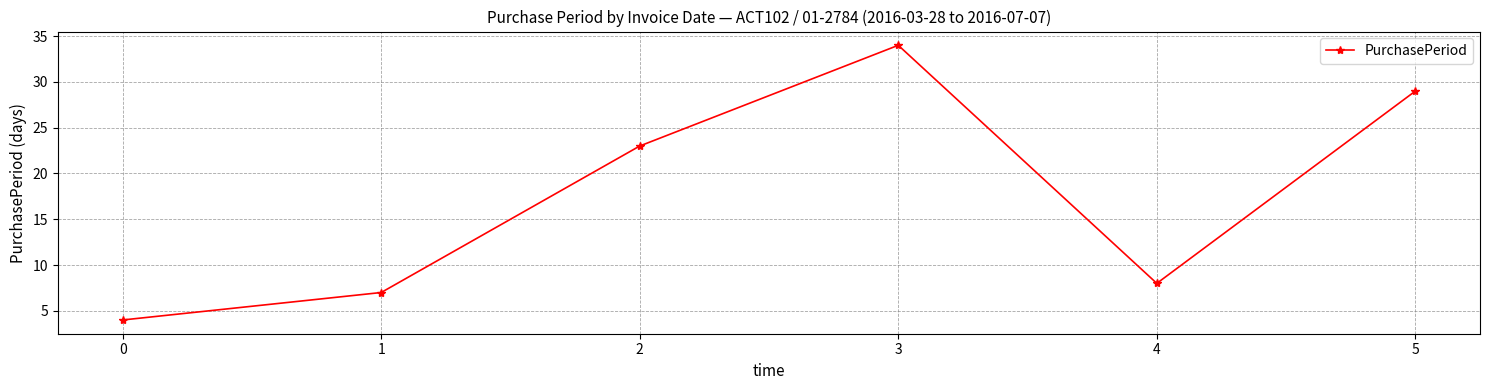

What is the change in value from 3 to 4?

-26